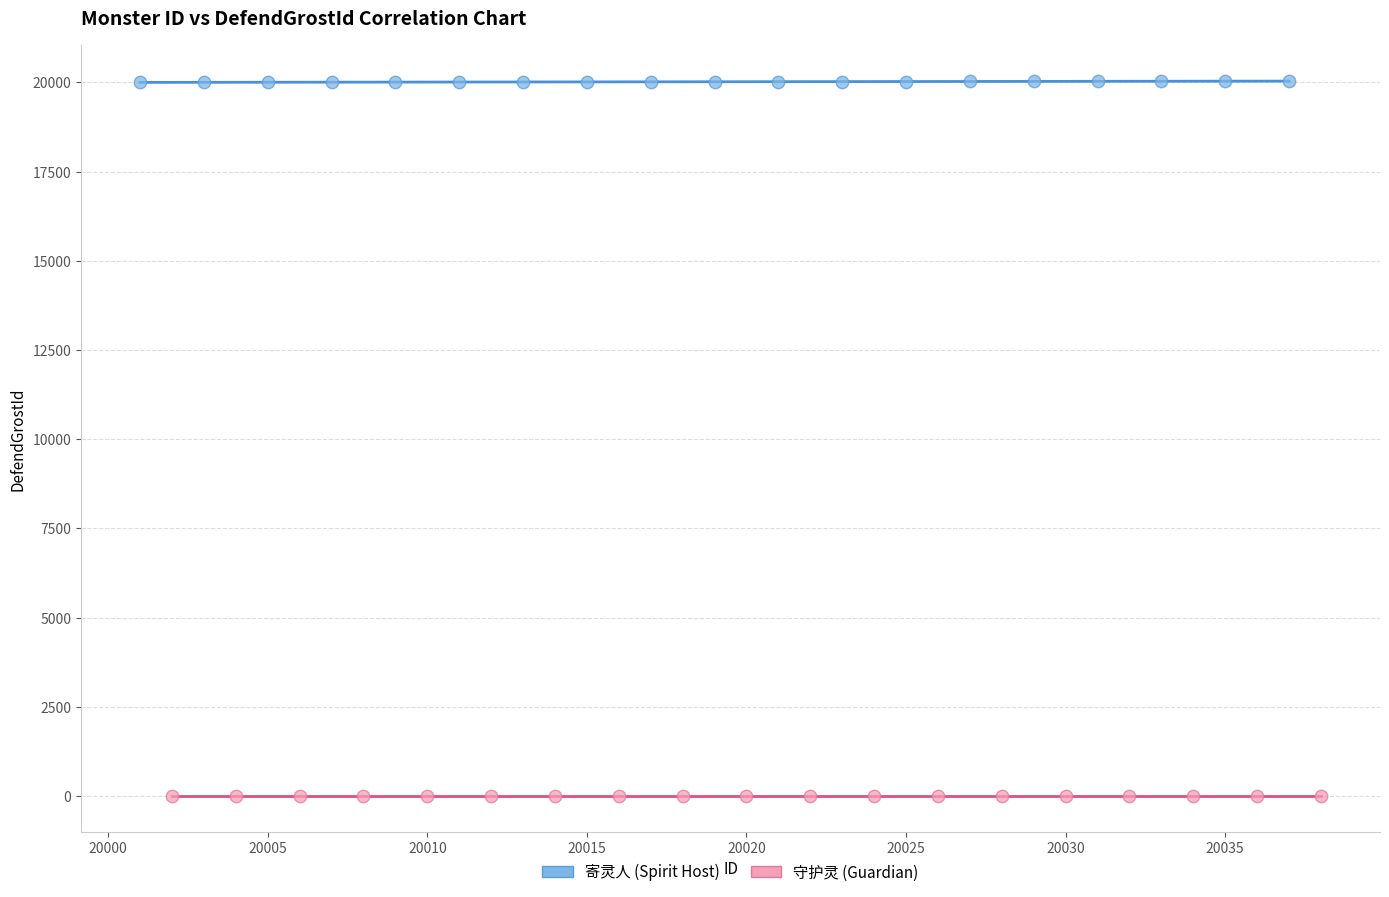

Which series reaches the maximum Y coordinate?

寄灵人 (Spirit Host)